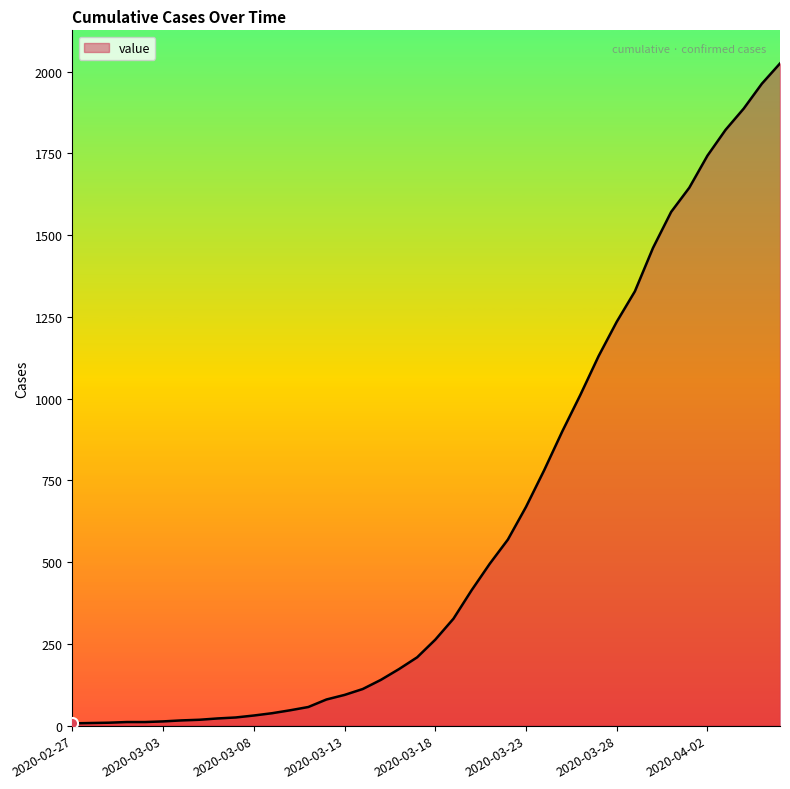

What is the difference between the maximum and second lowest values?

2017